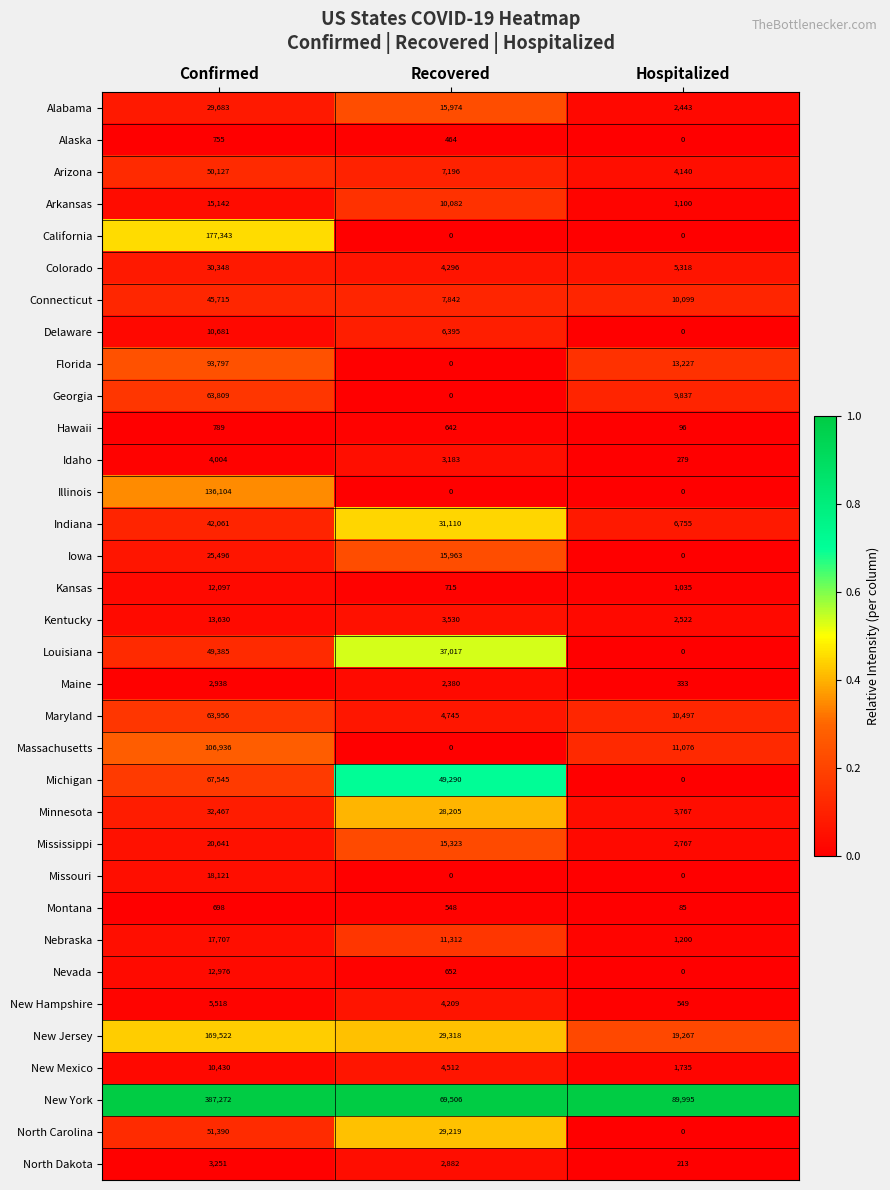

The Mississippi series shows 9749 at Recovered. True or false?

False